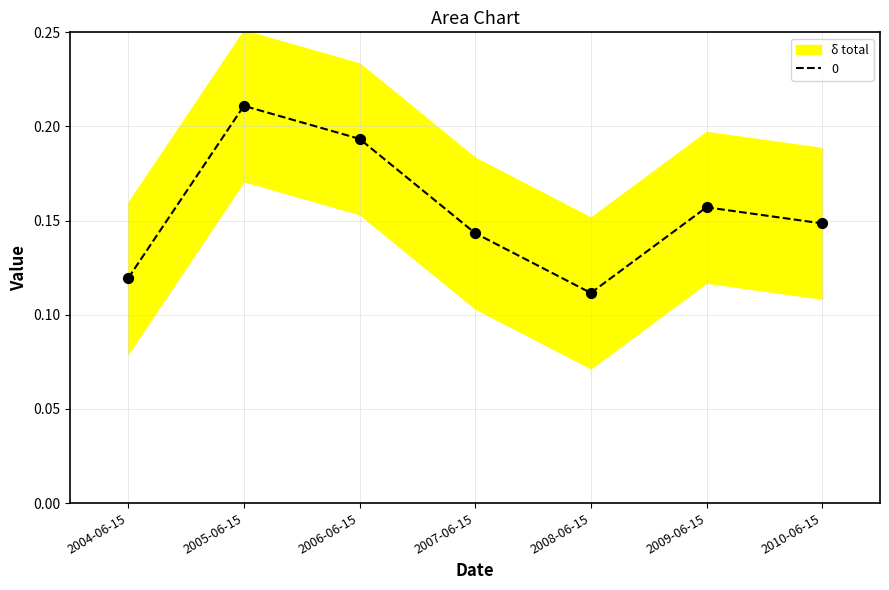

Between 2007-06-15 and 2010-06-15, which is larger?

2010-06-15